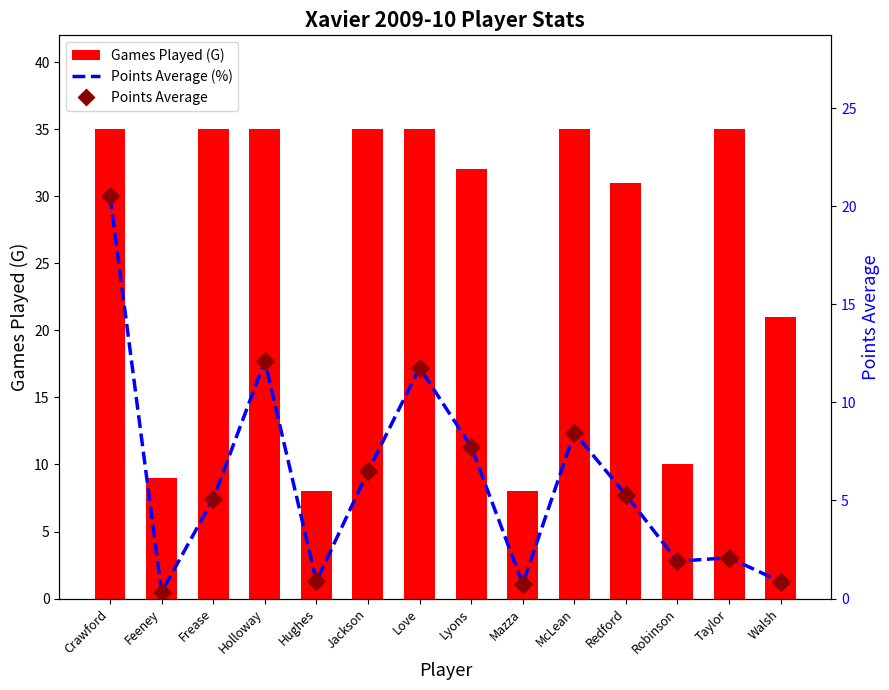

Which series has the largest total across all categories?

Games Played (G)